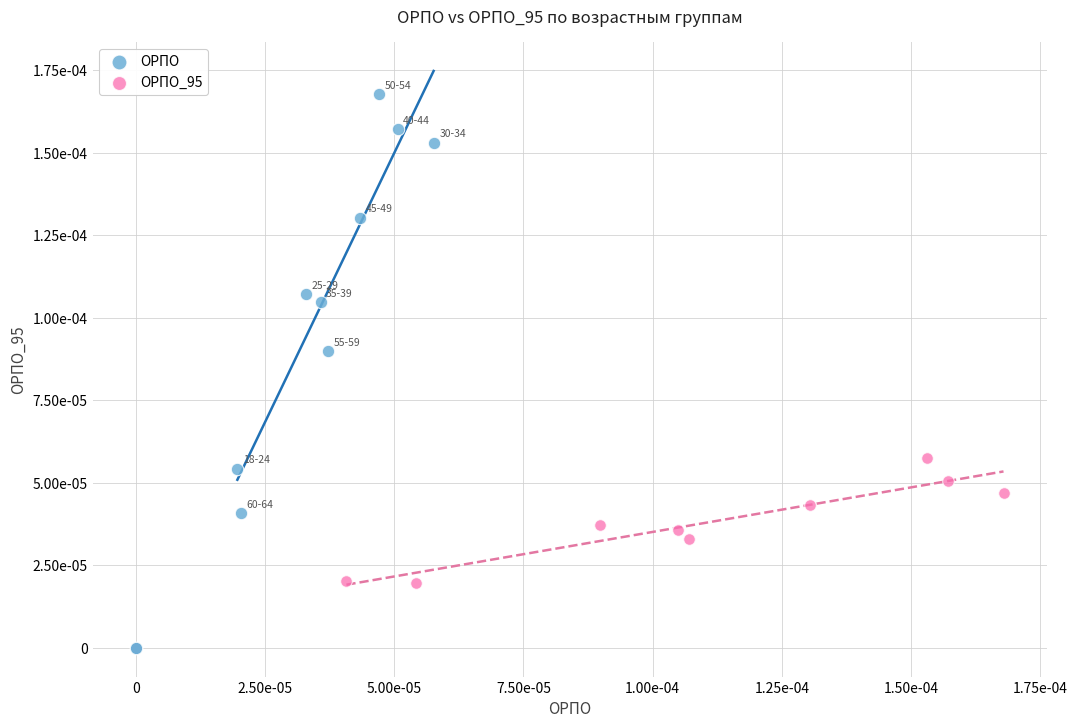

What are all the series names shown in the legend?

ОРПО, ОРПО_95